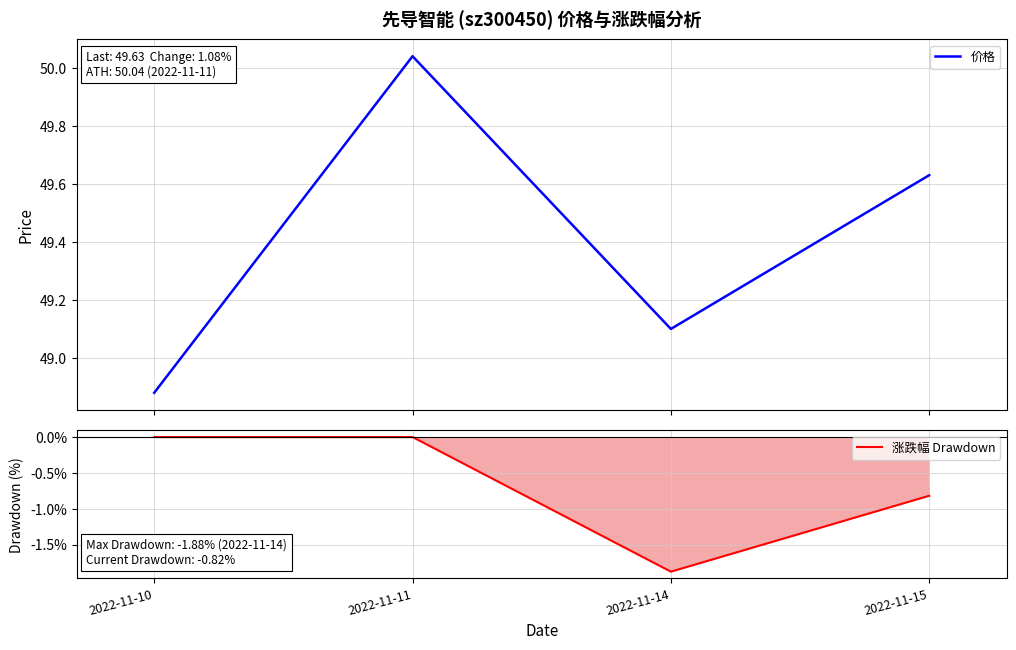

Is the value of 涨跌幅 Drawdown at 2022-11-11 greater than the value of 价格 at 2022-11-15?

No